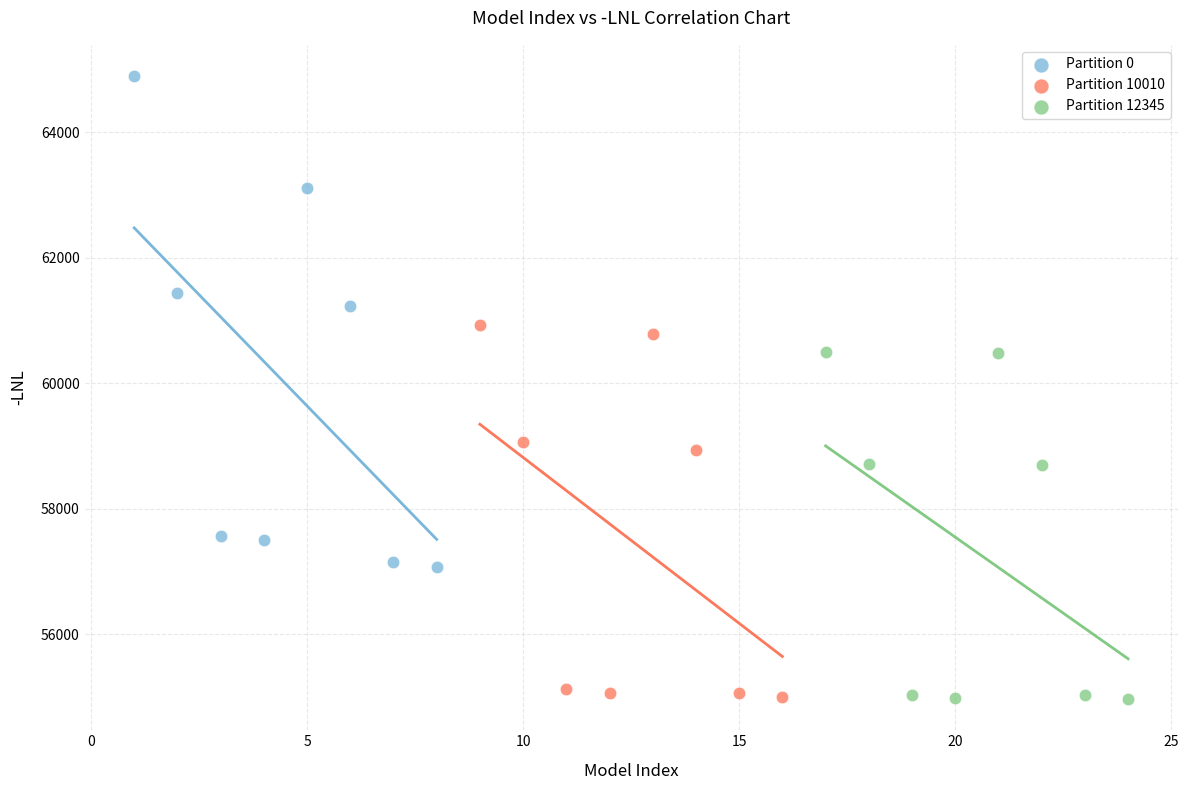

What are all the series names shown in the legend?

Partition 0, Partition 10010, Partition 12345